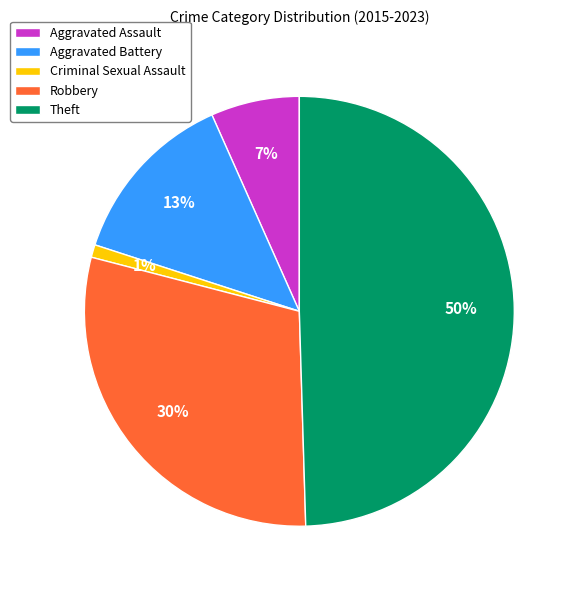

Is Aggravated Battery the majority of the pie?

No